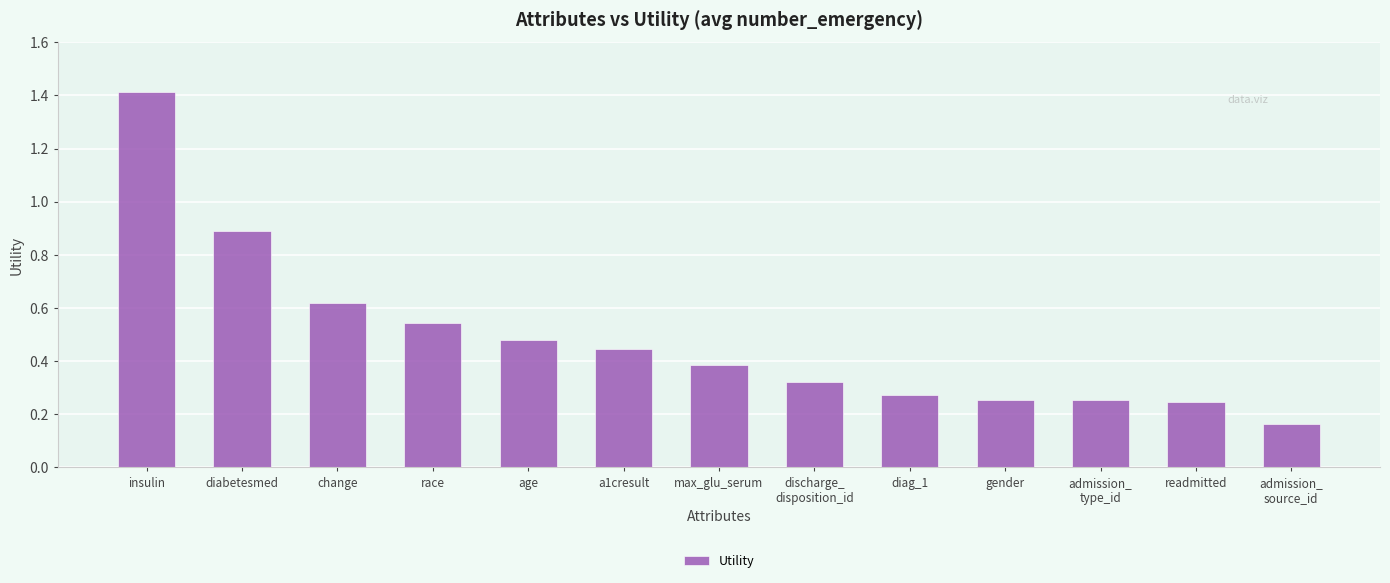

What is the label of the 7th bar from the left?

max_glu_serum